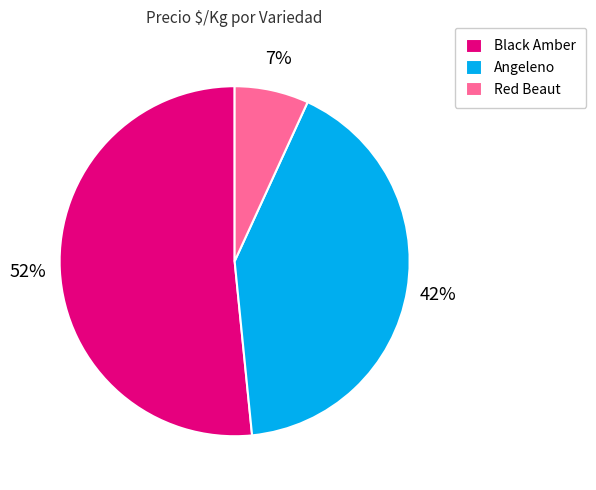

Do Angeleno and Red Beaut together represent more than half of the pie?

No